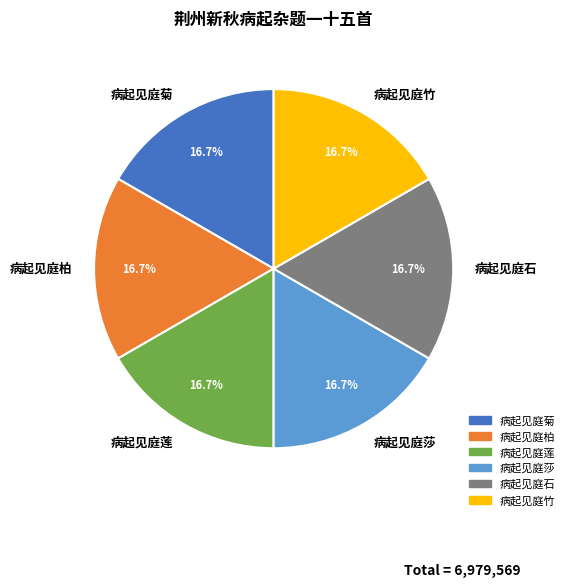

What percentage is NOT represented by 病起见庭石?

83.3%